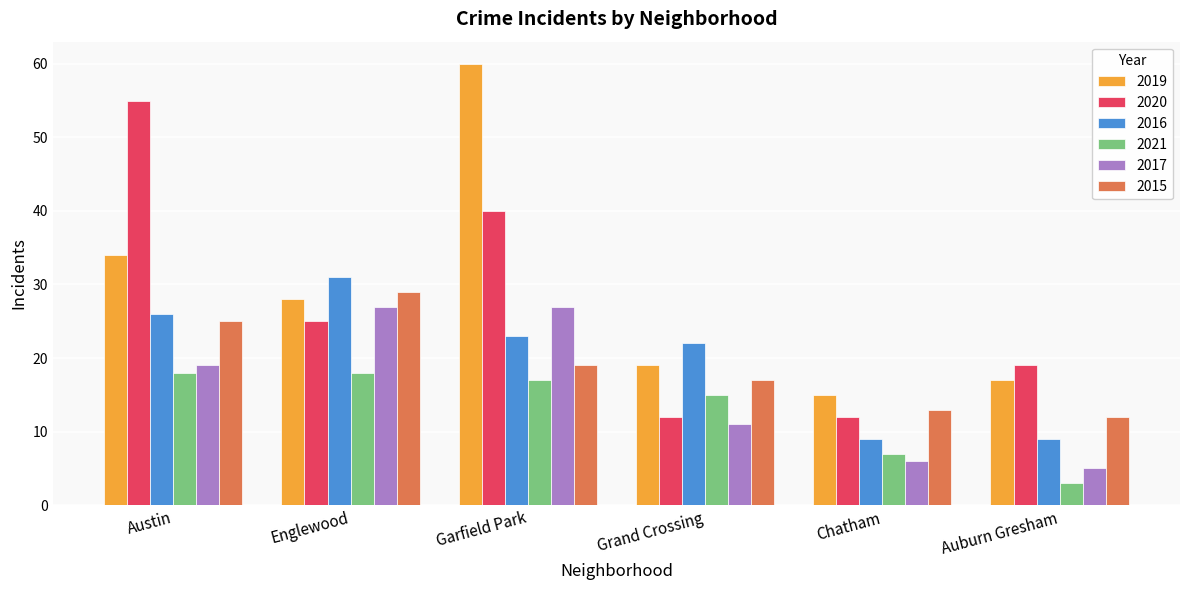

What is the difference between the 2020 values at Austin and Garfield Park?

15